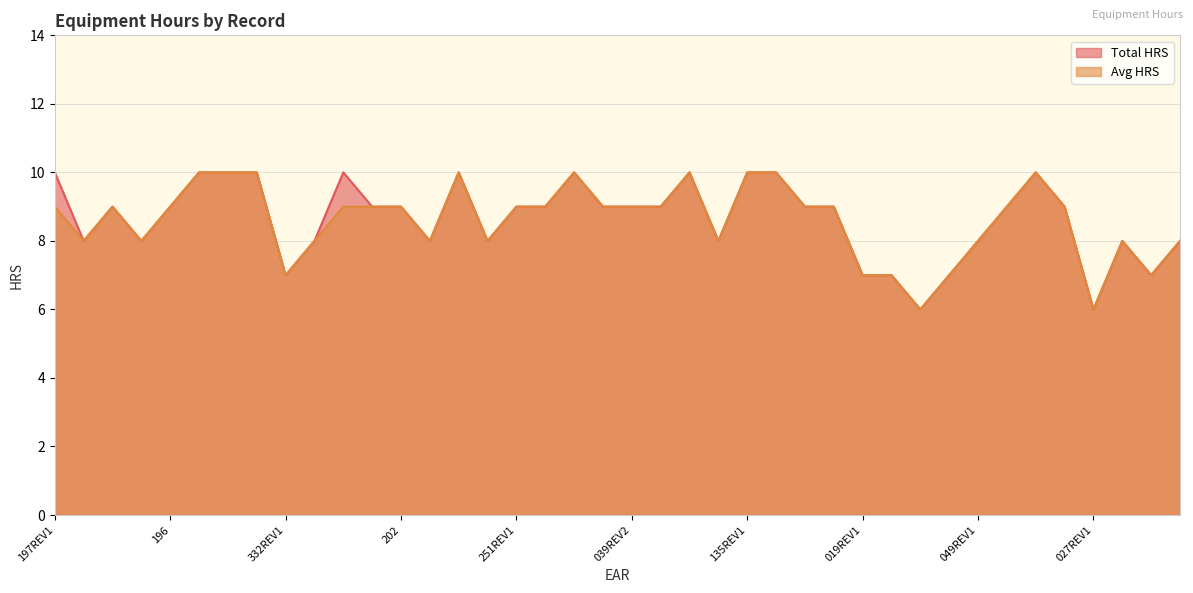

What is the value of the Total HRS point at the 39th from the left?

7